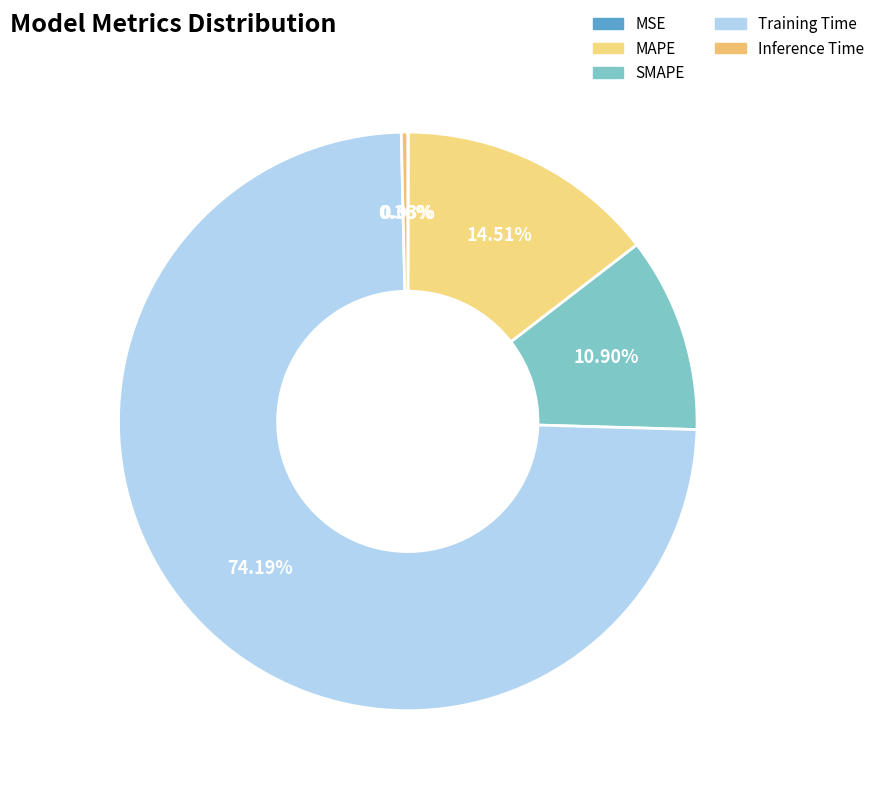

What portion of the pie excludes MAPE?

85.5%